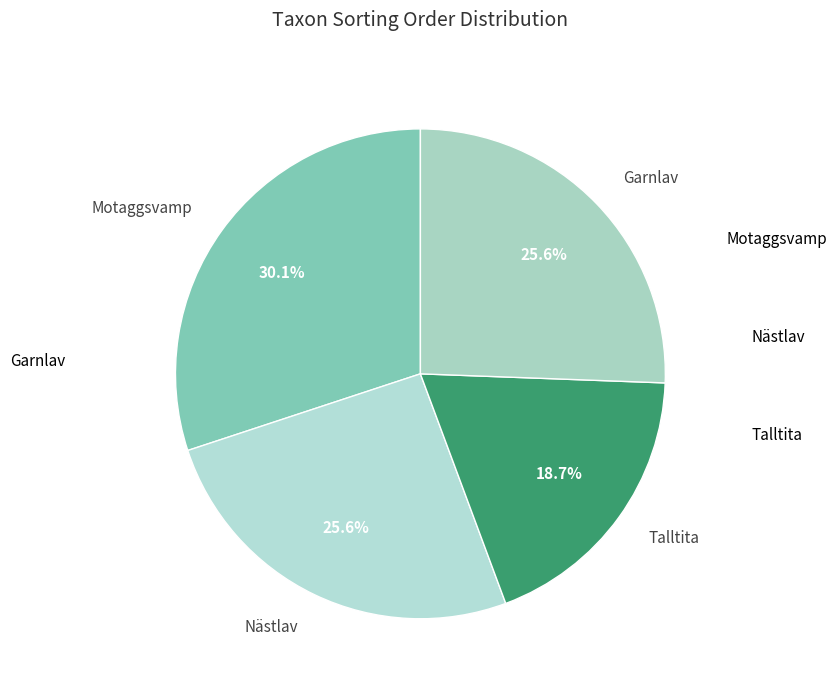

How many slices are in this pie chart?

4